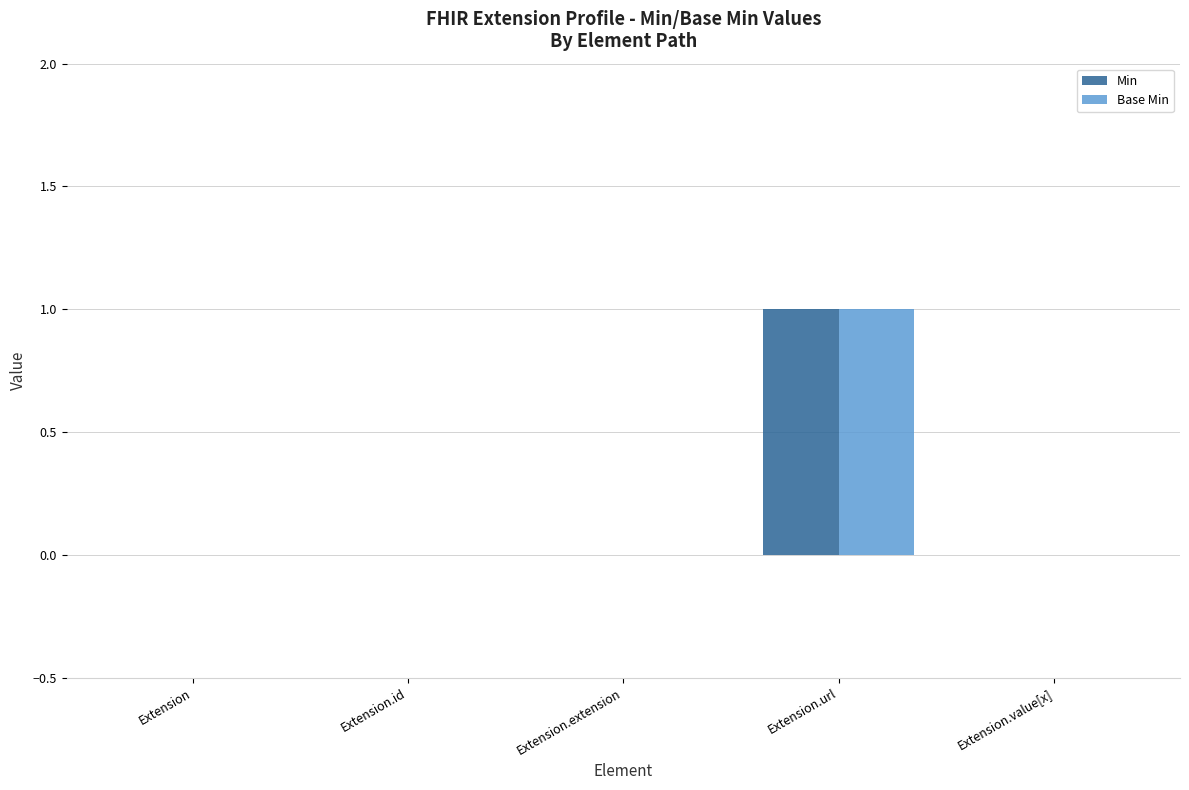

Which label corresponds to the largest value in the chart?

Extension.url